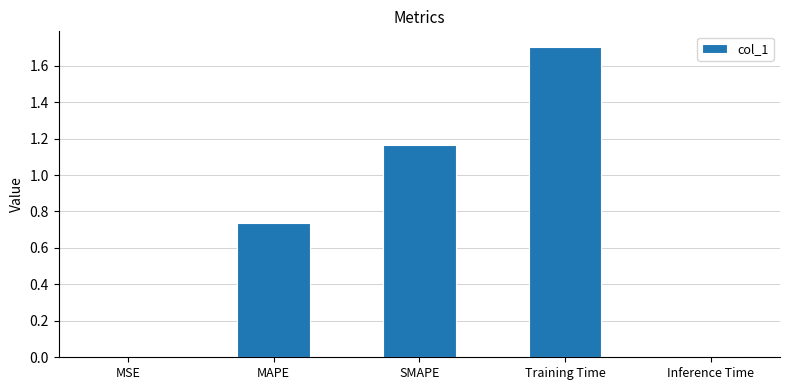

What value does the data have at Training Time?

1.7